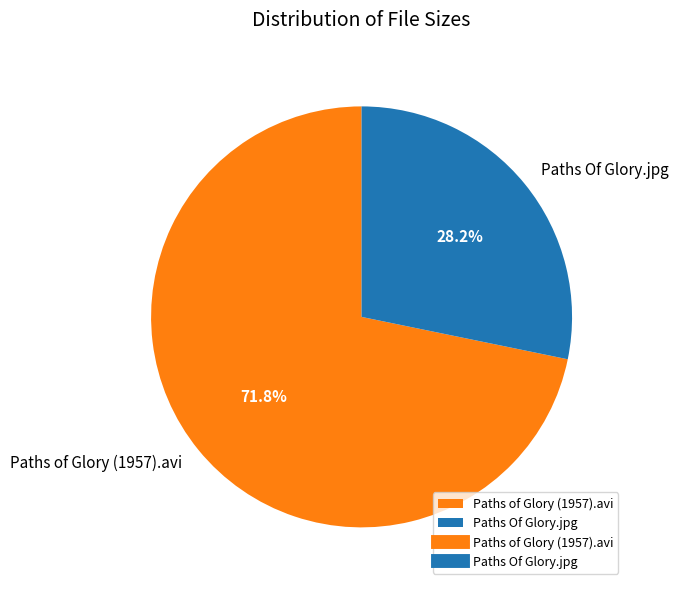

To the nearest percent, what is the average slice percentage?

50%